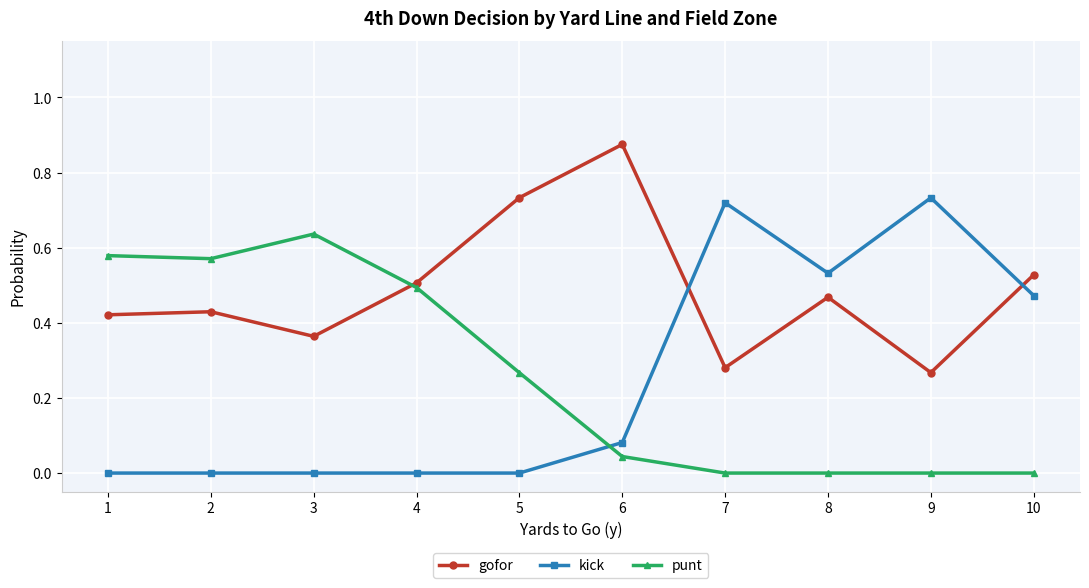

True or false: gofor has more than 1 interior local peaks.

True